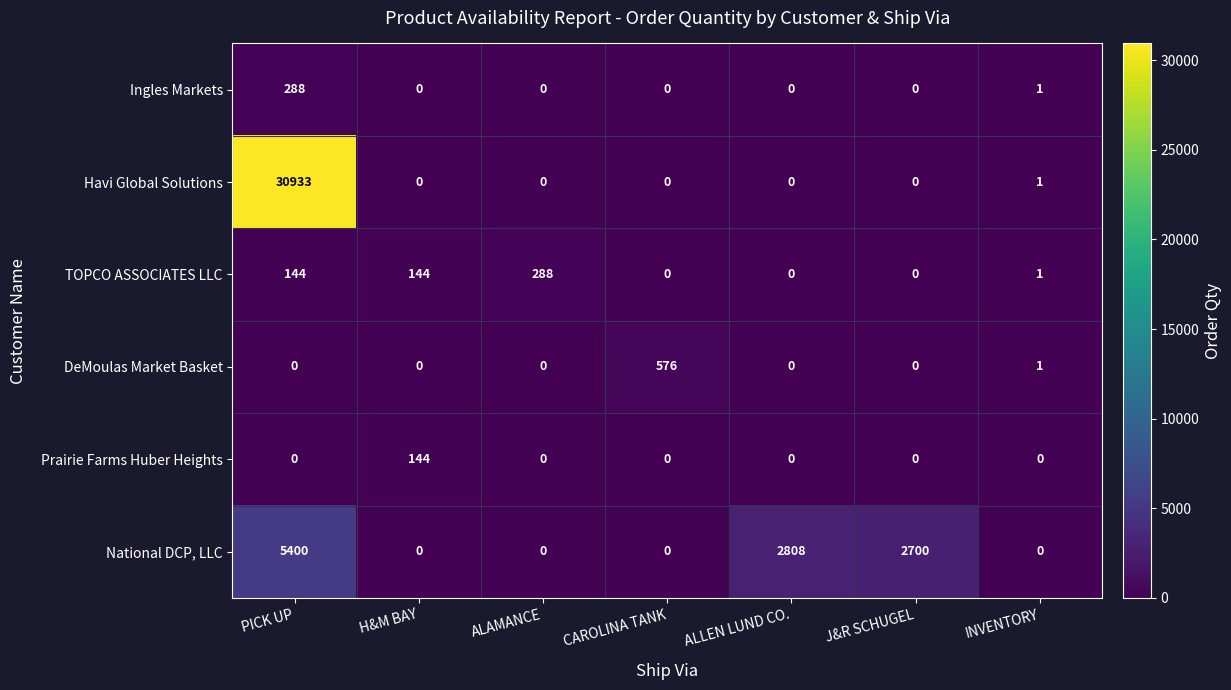

What is the highest value of the National DCP, LLC series?

5400